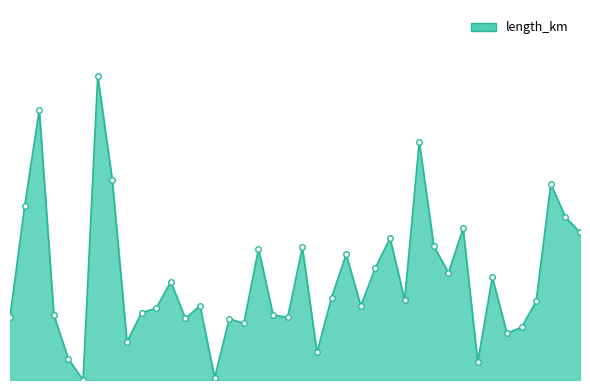

Does the chart have visible grid lines?

No